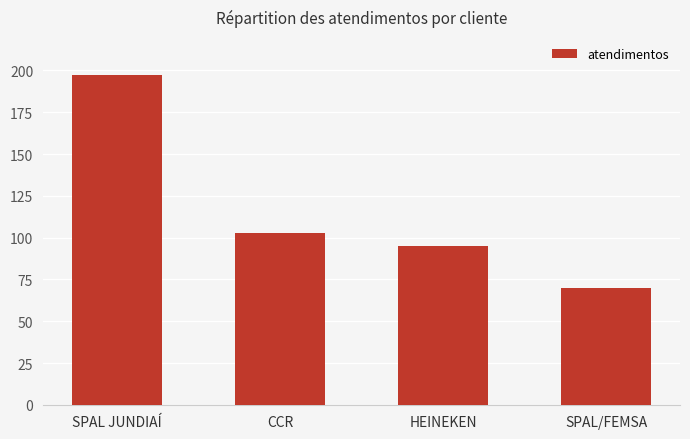

What is the ratio of the value at SPAL/FEMSA to the value at CCR?

0.7